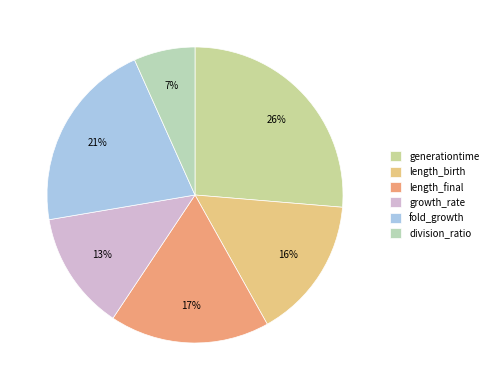

How much of the chart is everything except division_ratio?

93.3%